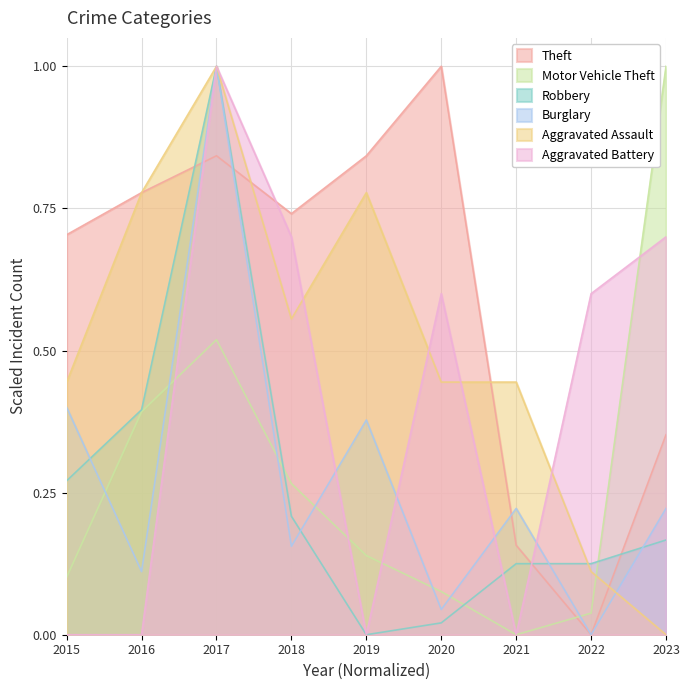

Which series changed the most between 2018 and 2019?

Aggravated Battery